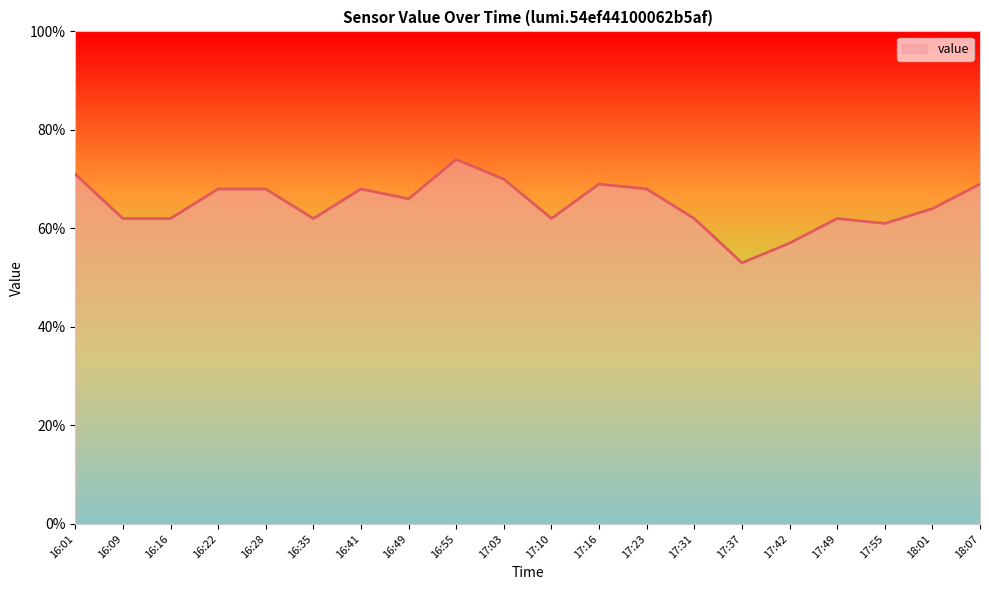

Does the chart have visible grid lines?

No